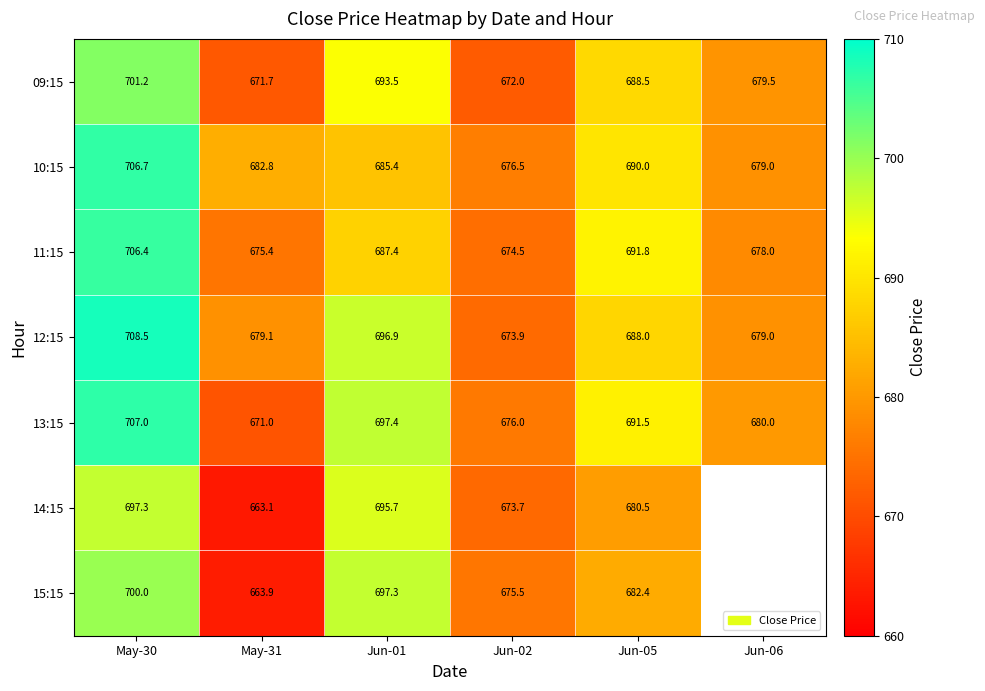

Is it true that 12:15 equals 688.0 at Jun-05?

True